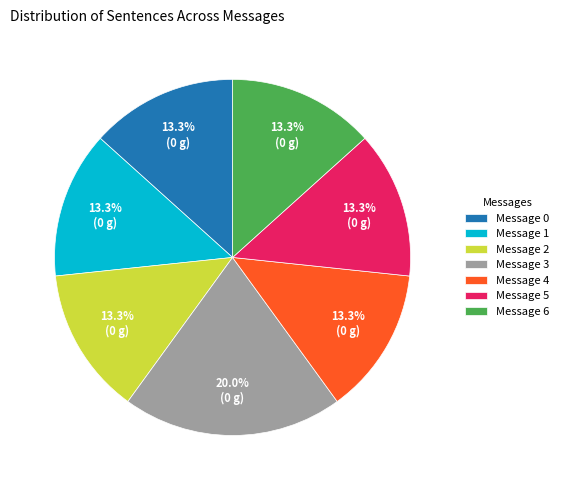

Does Message 6 account for over 50% of the chart?

No